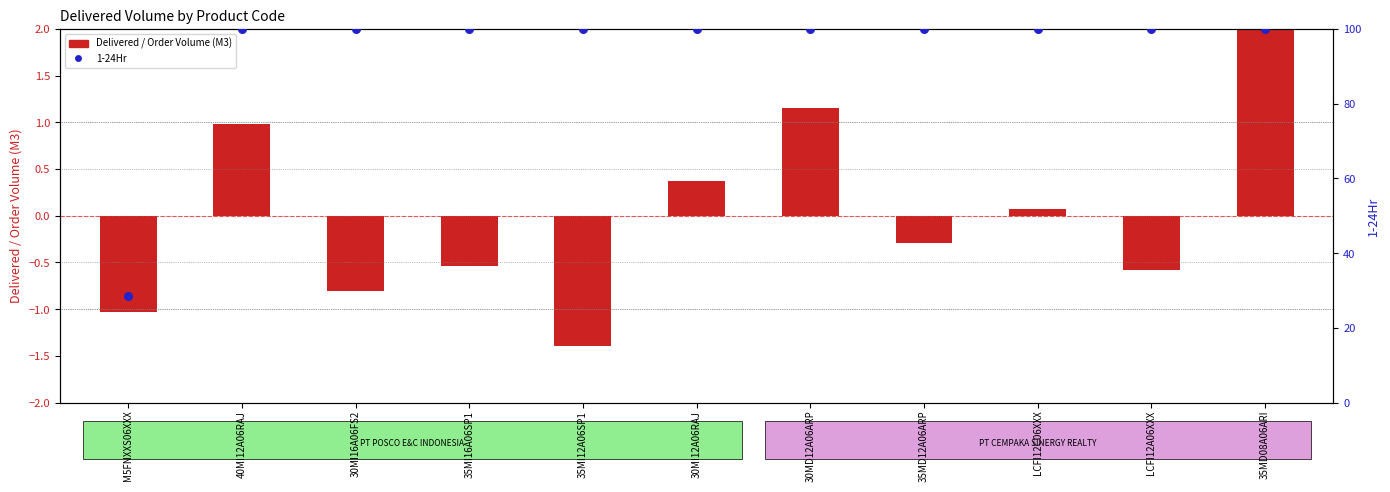

What is the total value across all series at 35MD08A06ARI?

102.1